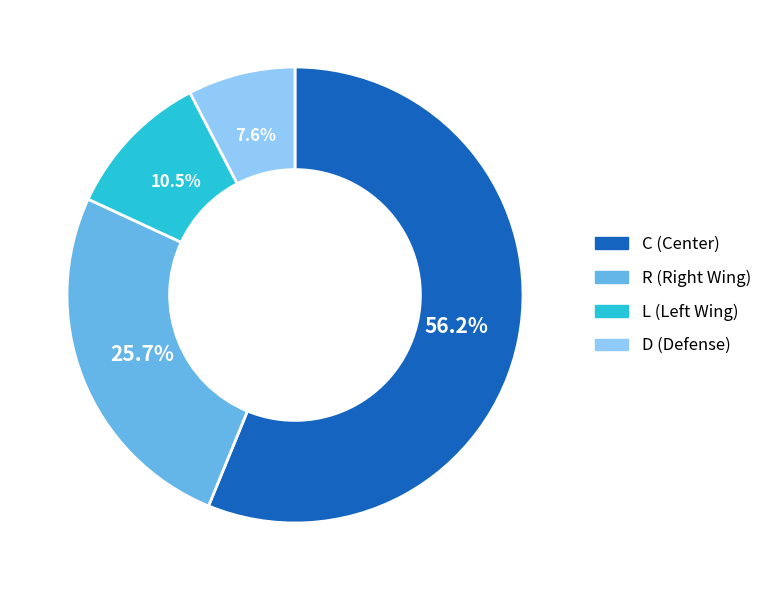

Is there any slice that represents more than half of the pie?

Yes